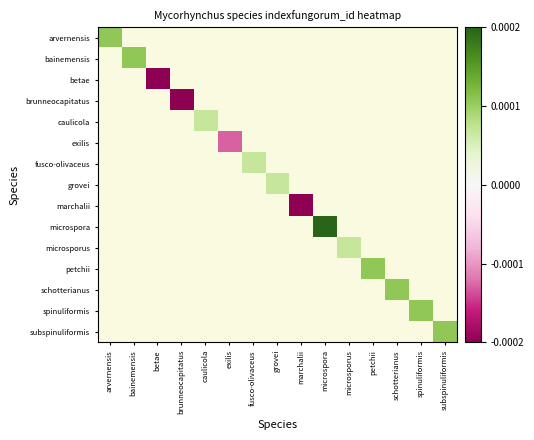

Is the value of fusco-olivaceus at brunneocapitatus greater than the value of microsporus at subspinuliformis?

No